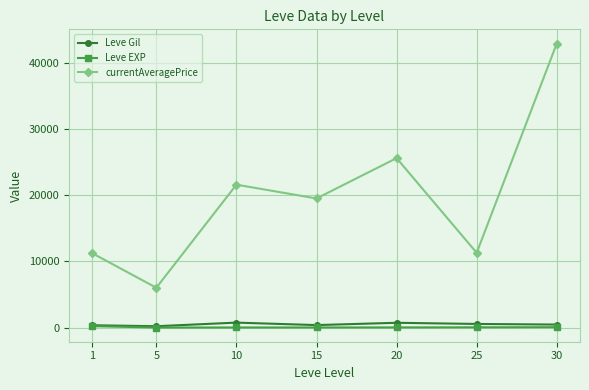

True or false: currentAveragePrice and Leve EXP cross at least once.

False